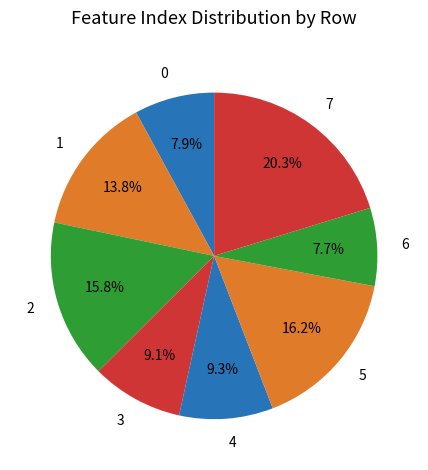

How many slices are in this pie chart?

8